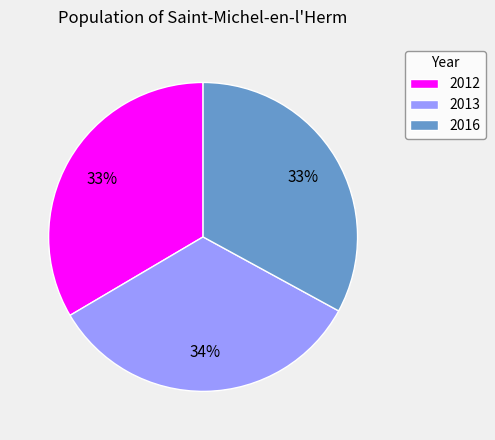

How many slices are in this pie chart?

3